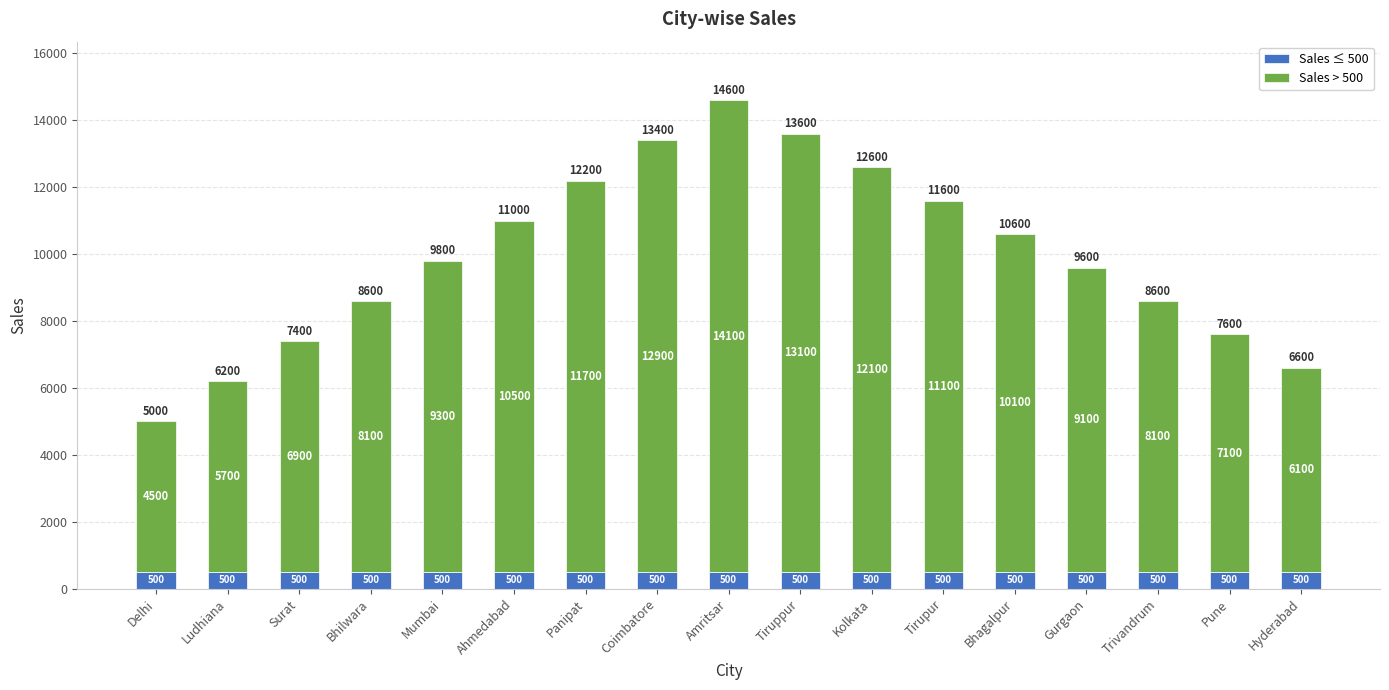

What is the total value across all series at Pune?

7600